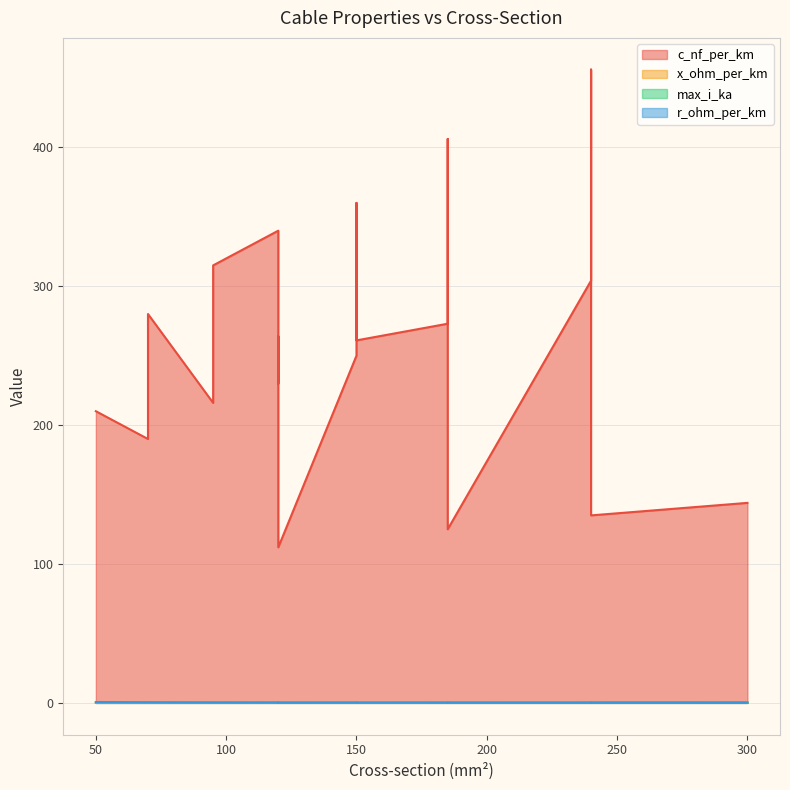

List the labels in order of r_ohm_per_km value, largest first.

50, 70, 70, 95, 95, 120, 120, 120, 150, 150, 150, 185, 185, 120, 240, 240, 185, 240, 300